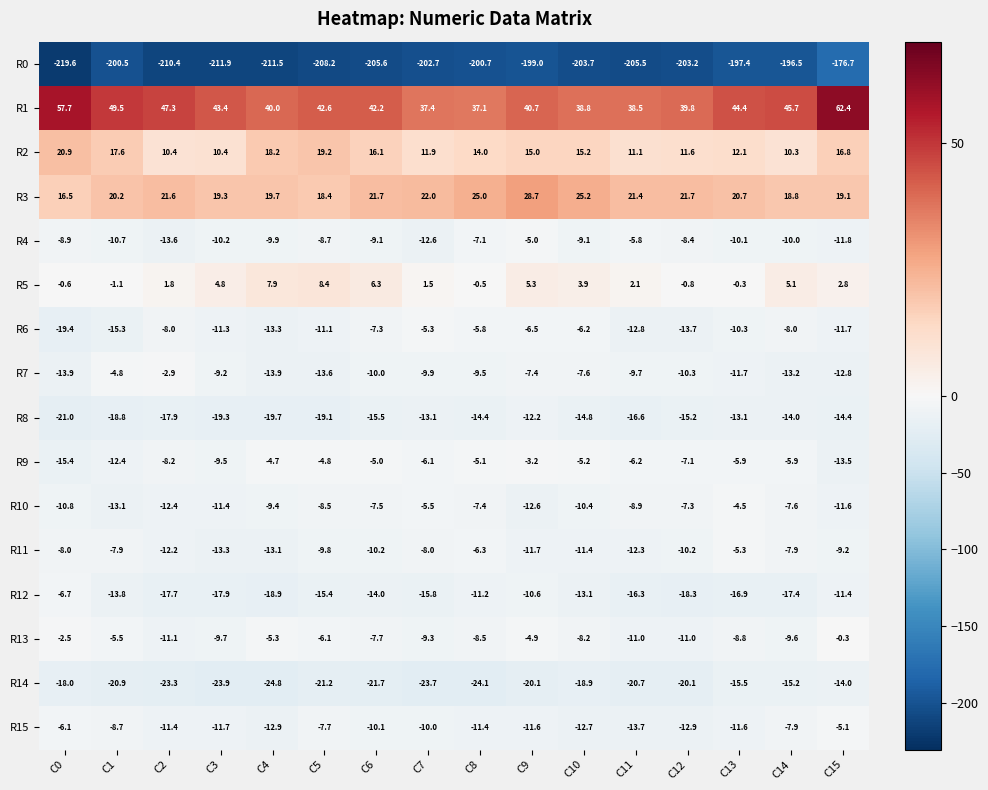

The R4 series shows -10.1 at C13. True or false?

True